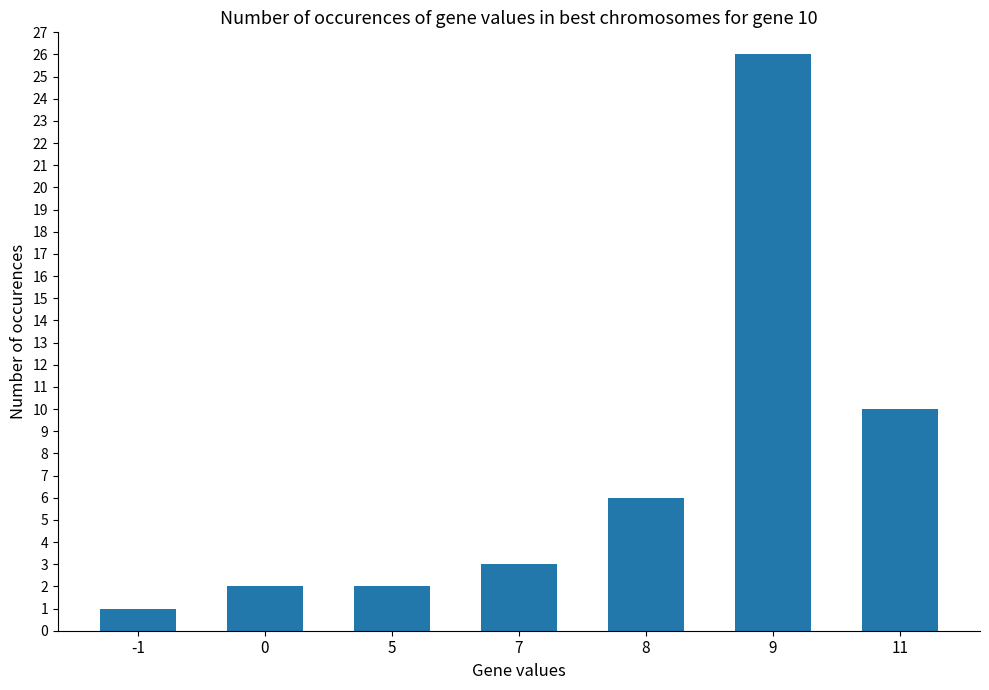

What is the sum of the values at 5 and -1?

3